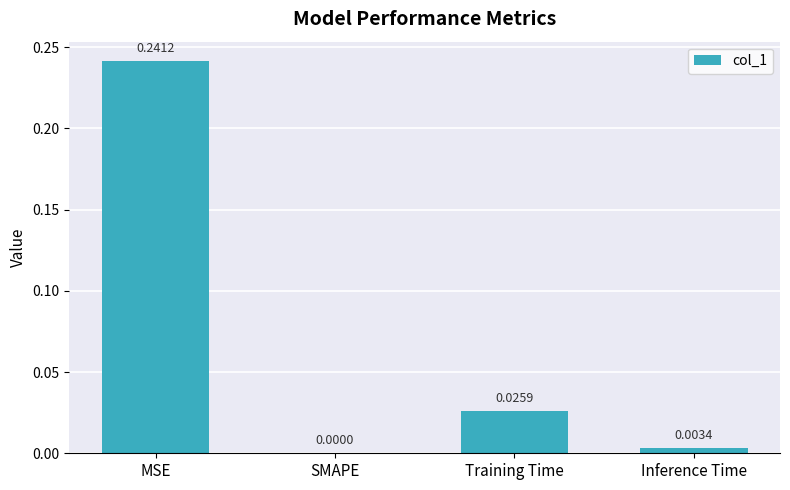

What is the average value?

0.1